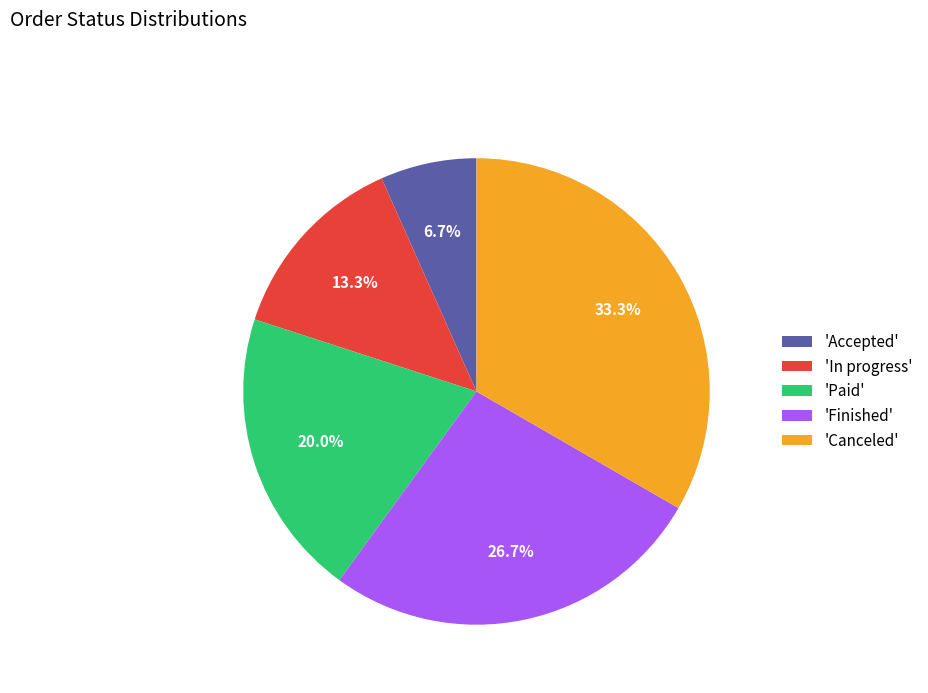

Does any single category account for the majority?

No